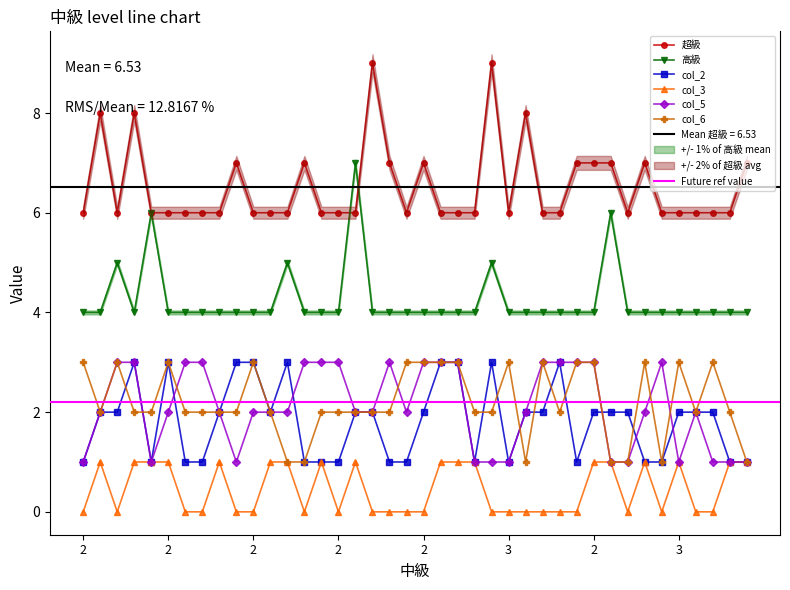

The value of col_3 at 2 is 1. True or false?

False